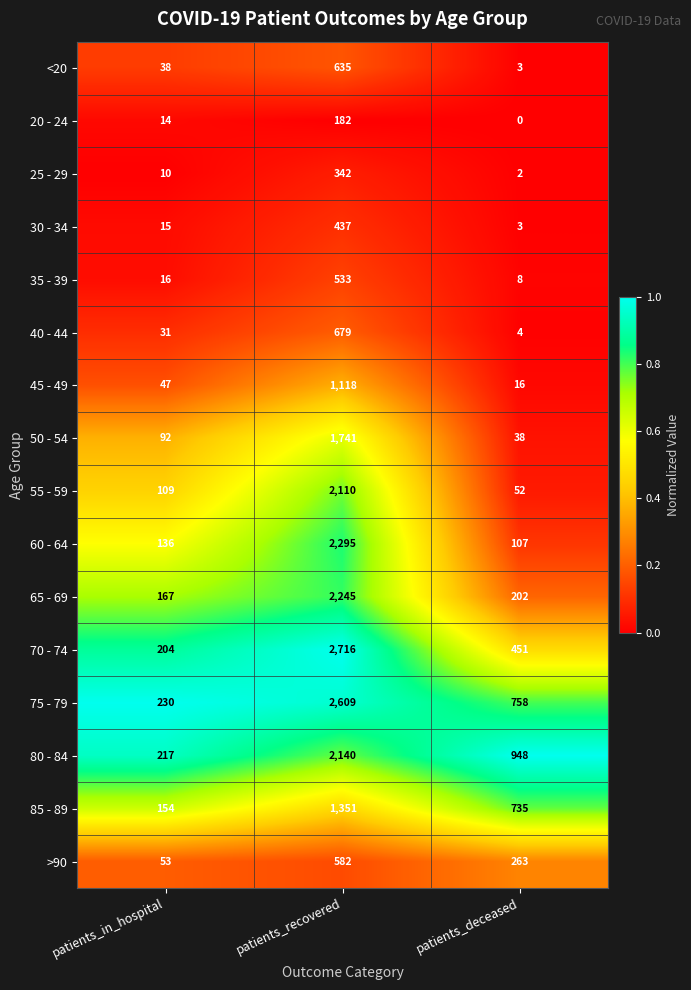

Which series has the largest total across all categories?

75 - 79